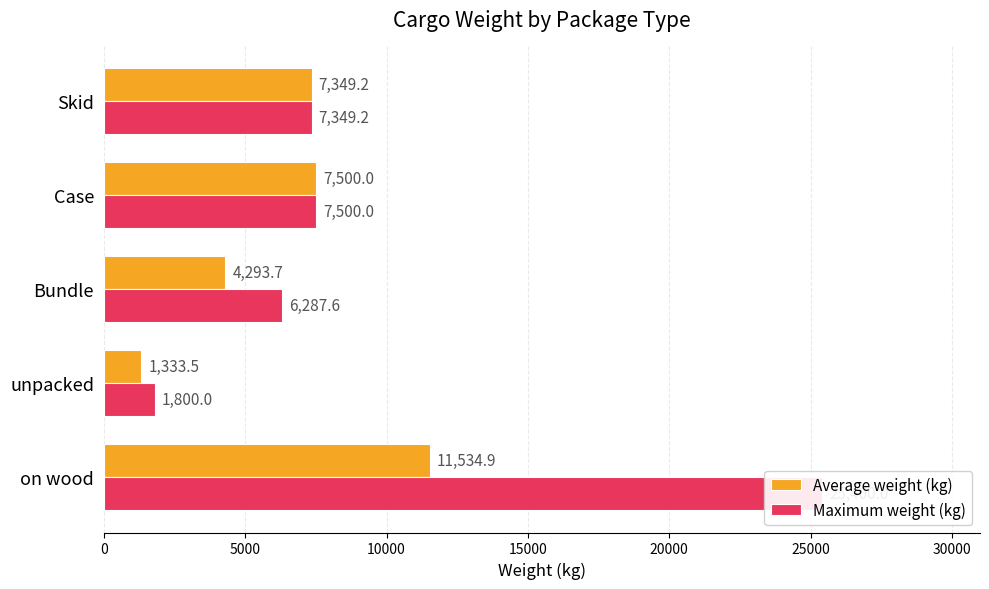

What is the value of the Average weight (kg) bar at the 2nd from the left?

1333.5